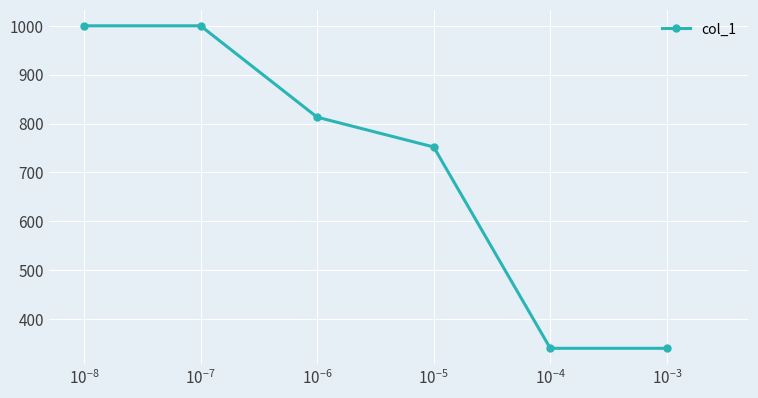

Reading left to right, what are all the values shown in this chart?

1000	1000	813	752	340	340